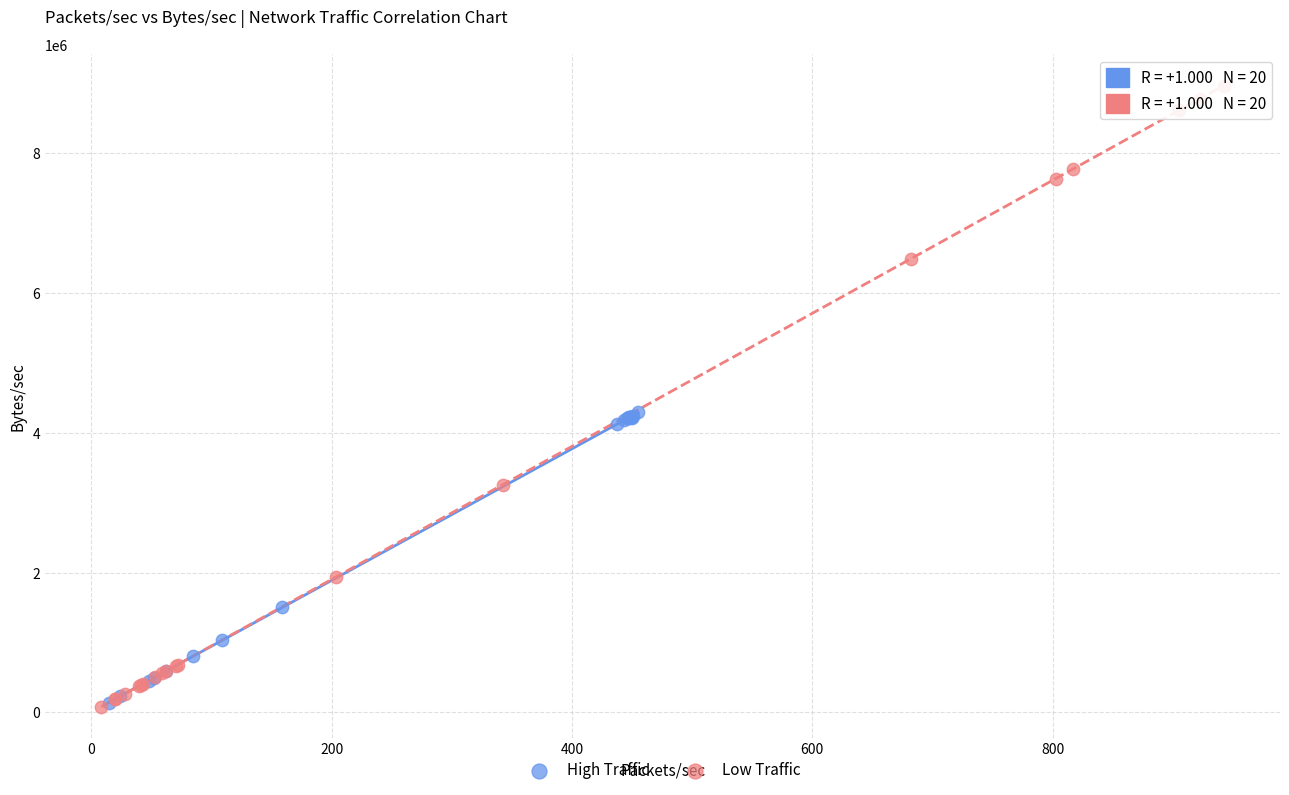

Which series contains the highest Y value?

Low Traffic